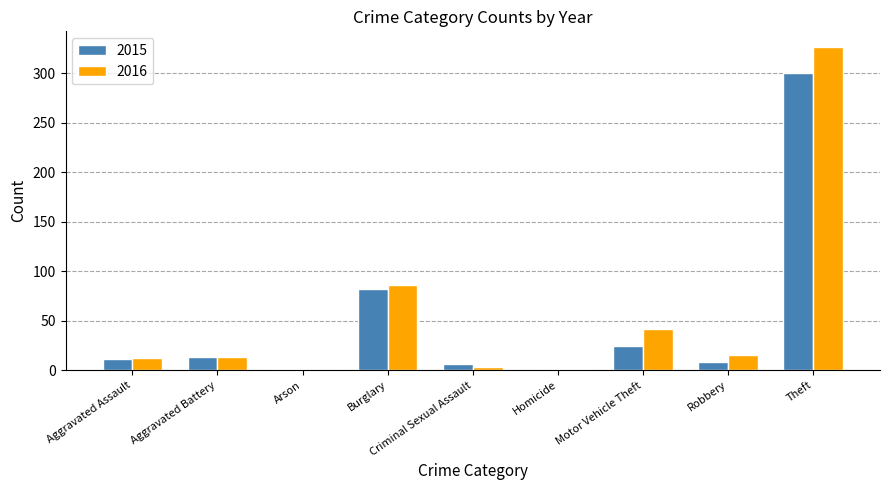

Is the value of 2015 at Aggravated Battery greater than the value of 2016 at Criminal Sexual Assault?

Yes